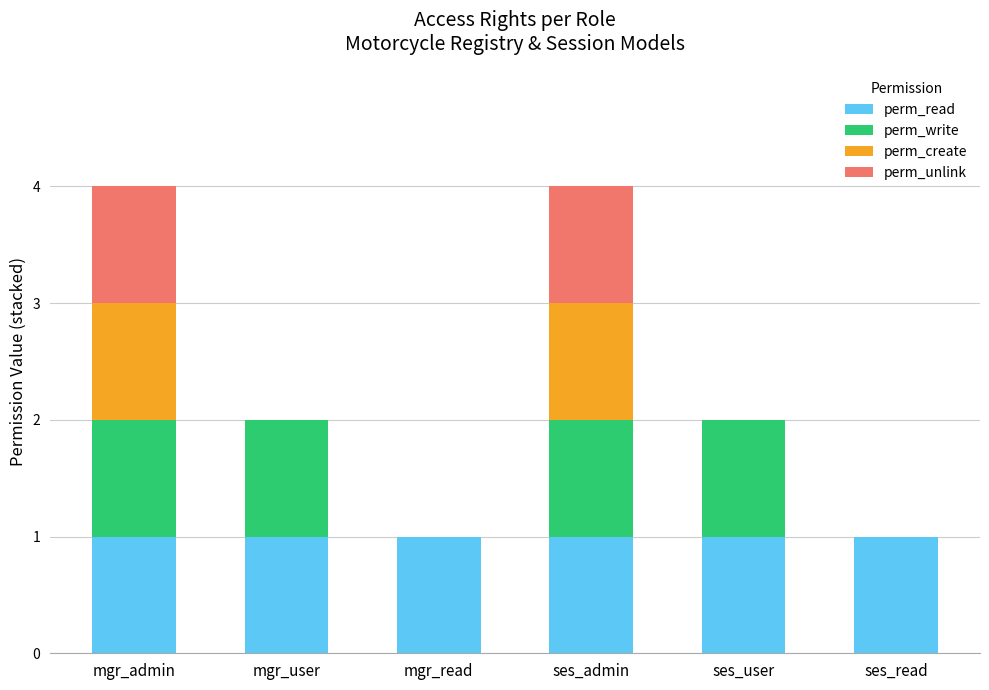

True or false: perm_read has a value of 1 at ses_user.

True